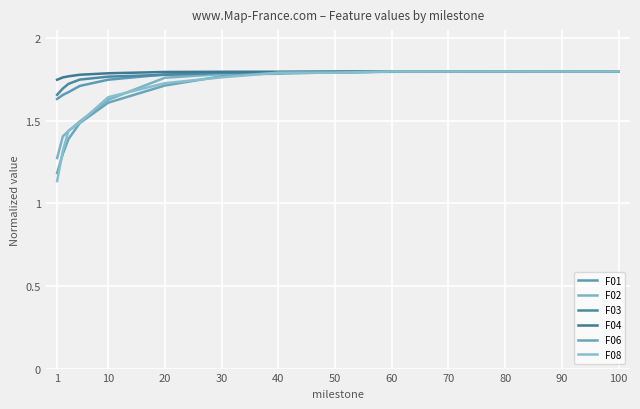

How many lines are shown in the chart?

6